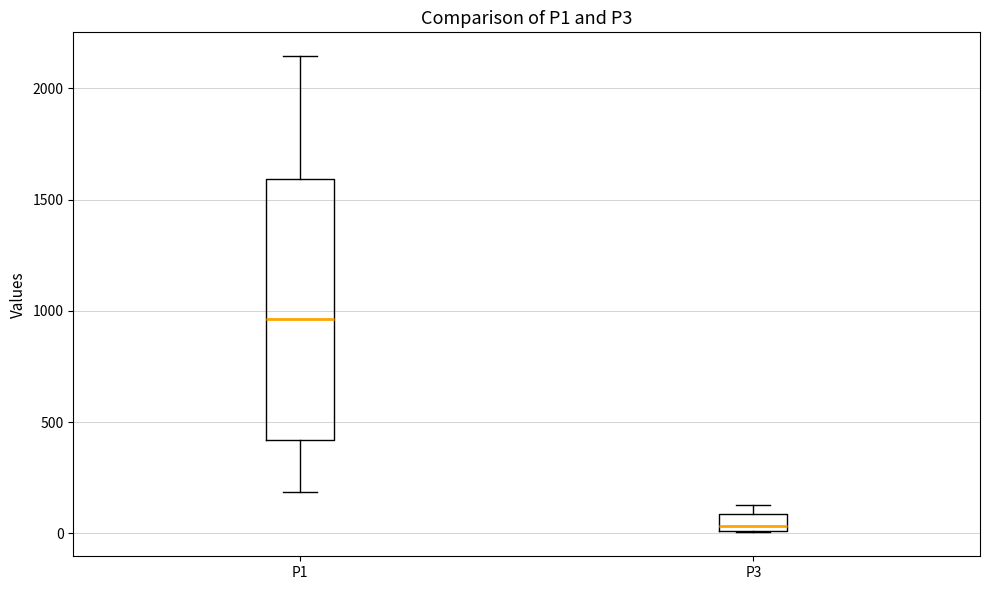

Which box is the tallest, from its lower edge to its upper edge?

P1